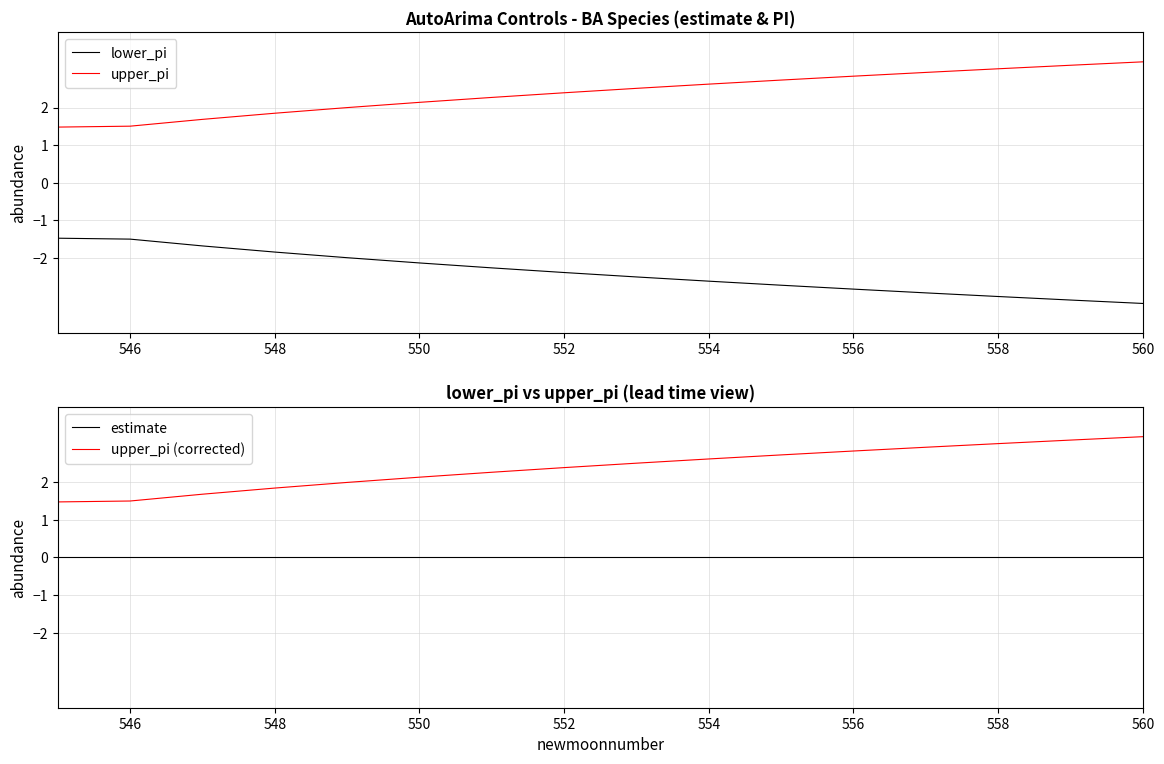

True or false: upper_pi (corrected) and upper_pi cross at least once.

False